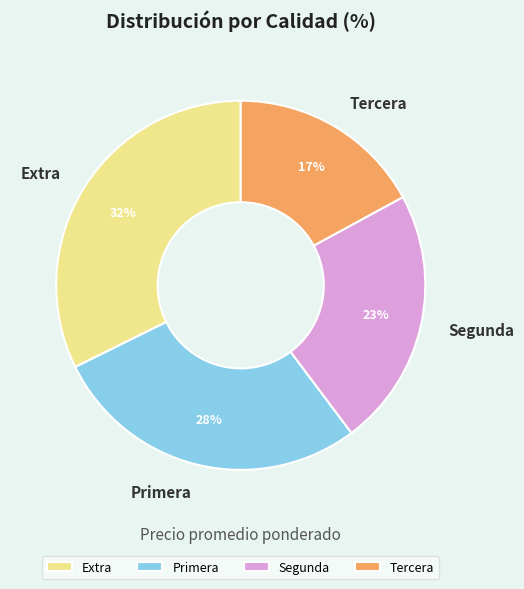

Is the sum of Tercera and Extra greater than half?

No